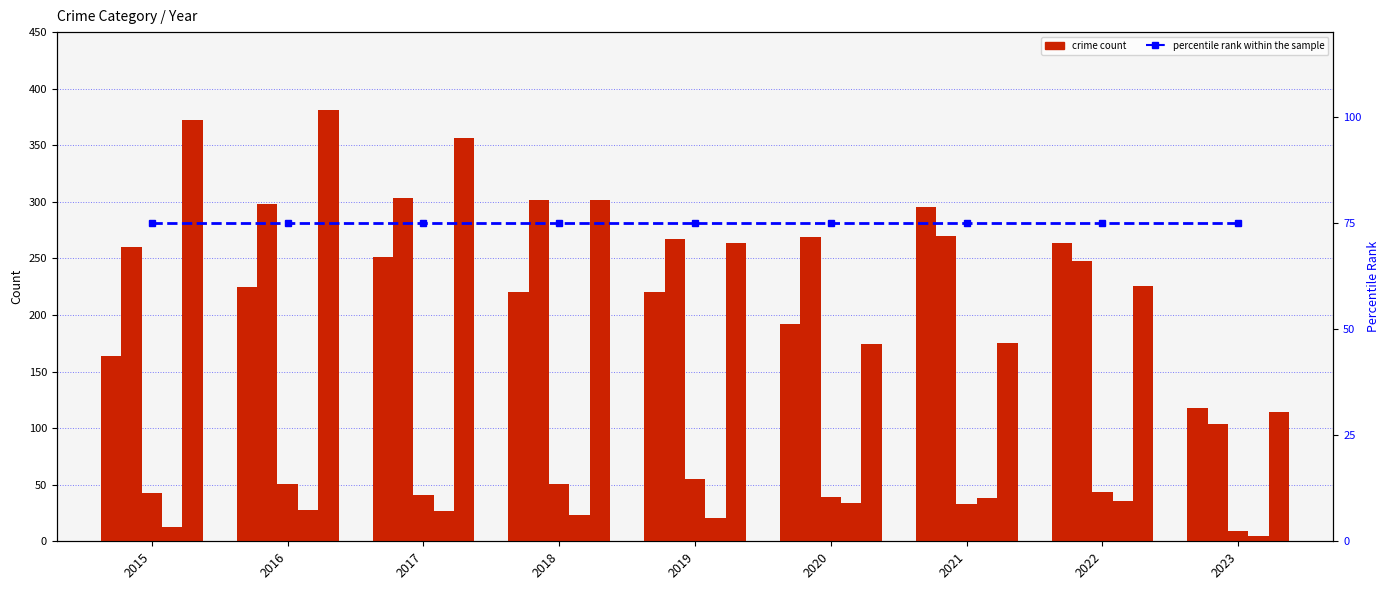

Does the chart contain any negative values?

No